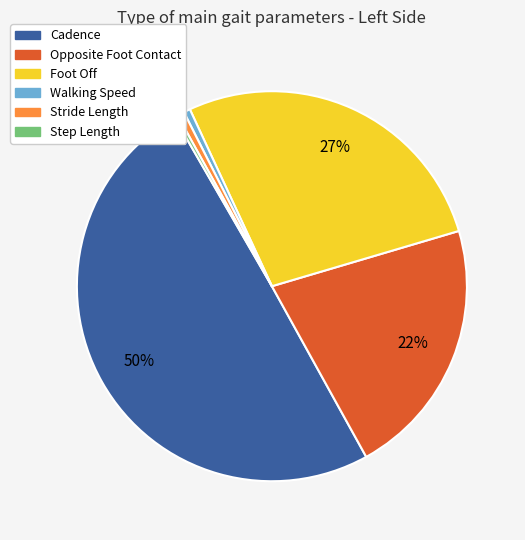

Is it true that Step Length is 0% of the pie?

True